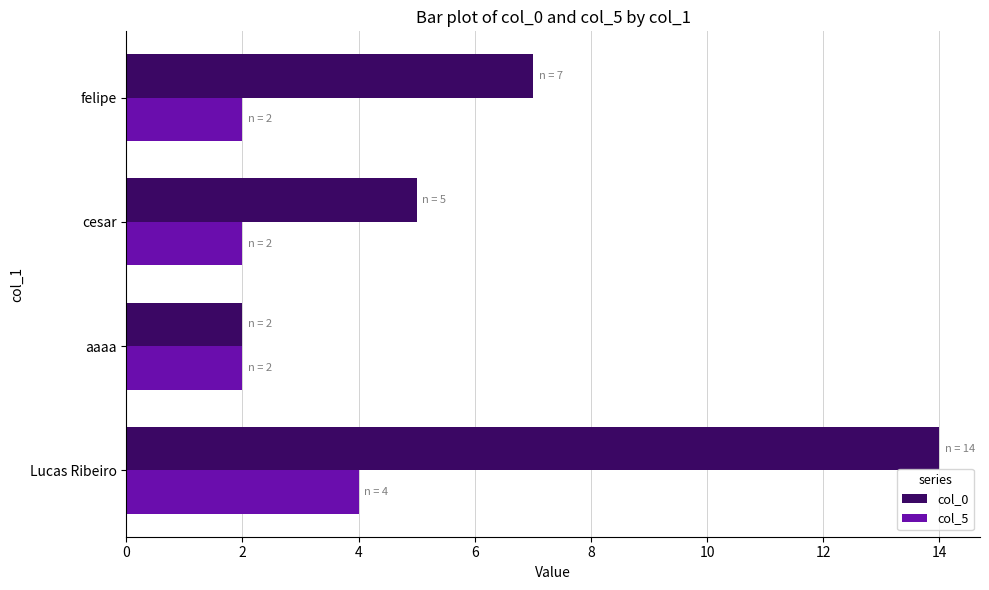

What is the highest value of the col_5 series?

4